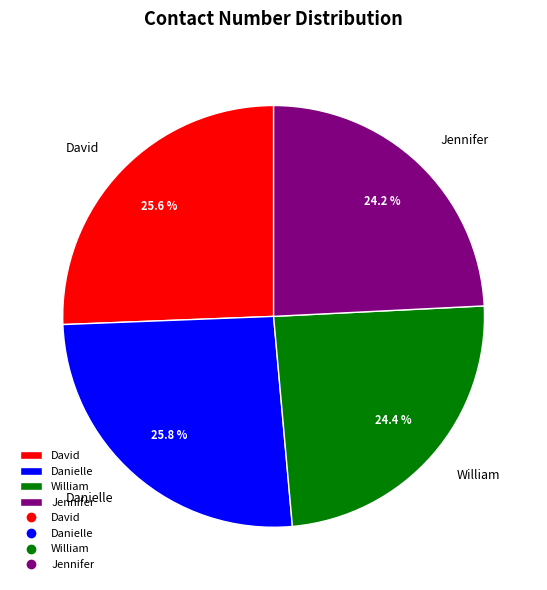

To the nearest percent, what percentage of the pie is William?

24%